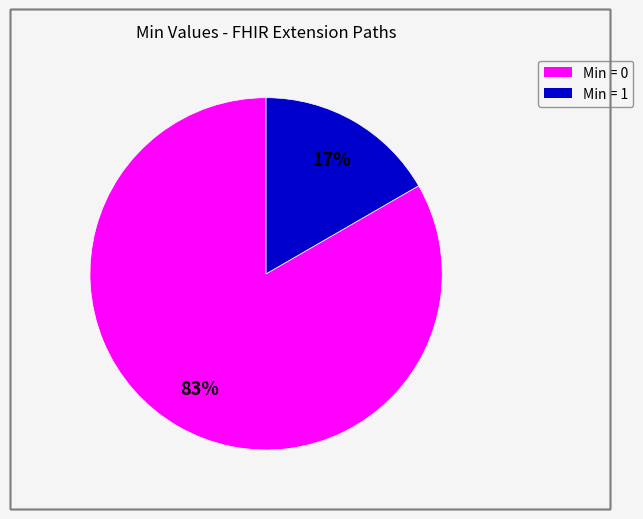

To the nearest percent, what is the average slice percentage?

50%